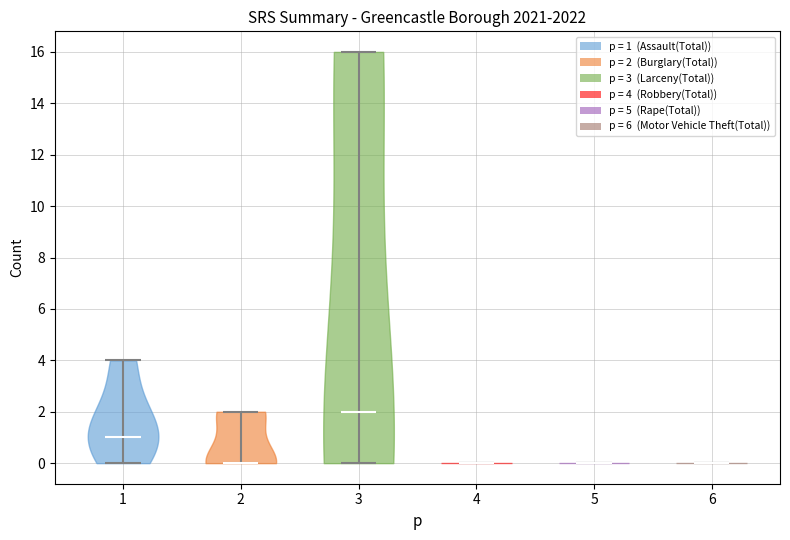

Reading left to right, read every violin against the y-axis: where its median line is, and the lowest and highest points it reaches. The values are not printed on the chart, so give them approximately, as read against the axis.

1: median line 1, lowest point 0, highest point 4
2: median line 0, lowest point 0, highest point 2
3: median line 2, lowest point 0, highest point 16
4: median line 0, lowest point 0, highest point 0
5: median line 0, lowest point 0, highest point 0
6: median line 0, lowest point 0, highest point 0